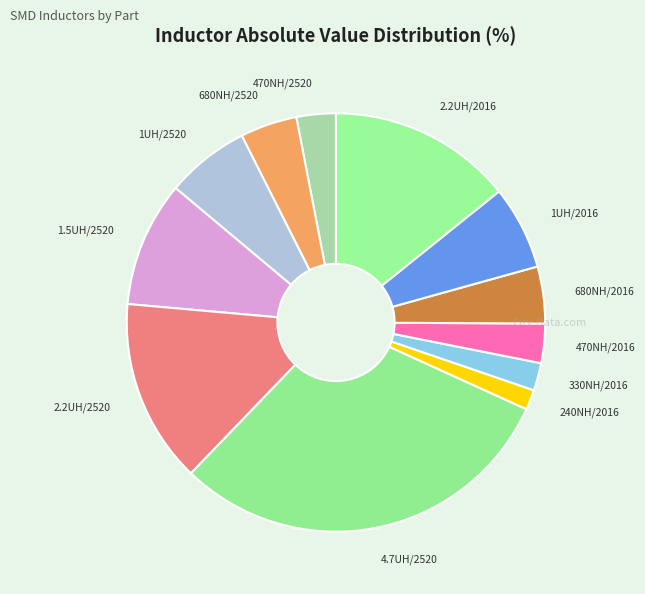

True or false: 1UH/2016 accounts for 6% of the total.

True